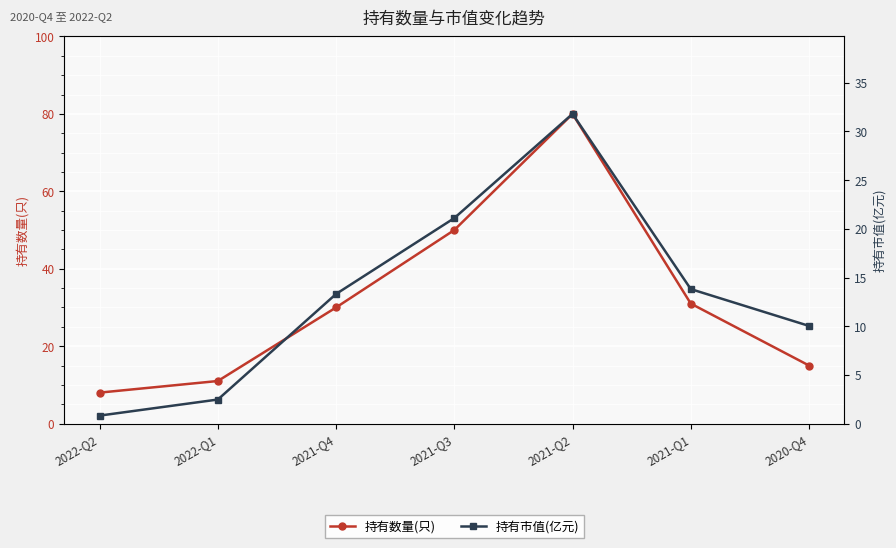

What is the maximum value for 持有数量(只)?

80